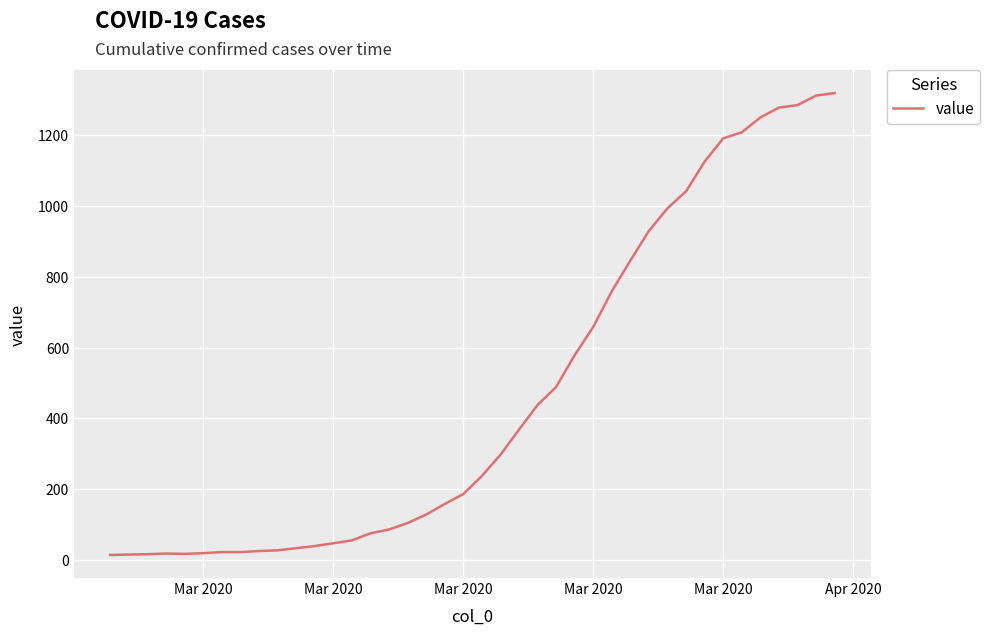

What is the value of the 21st point from the left?

236